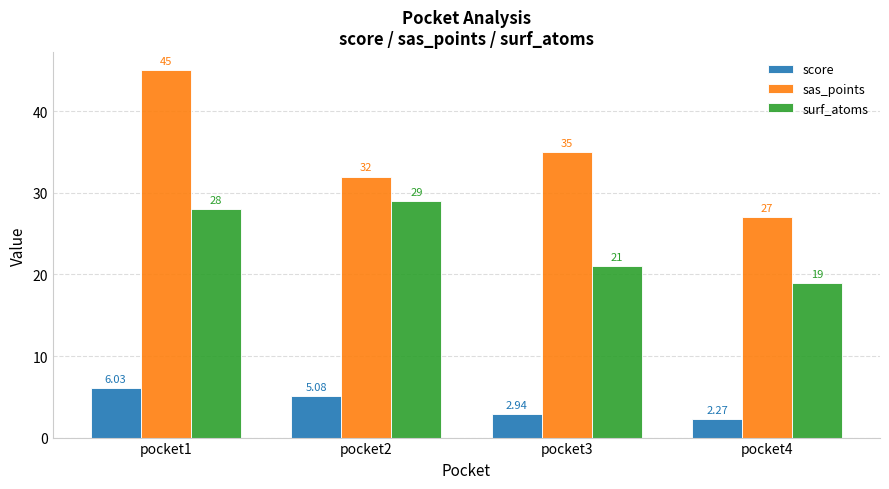

Is the value of surf_atoms at pocket1 greater than the value of sas_points at pocket4?

Yes